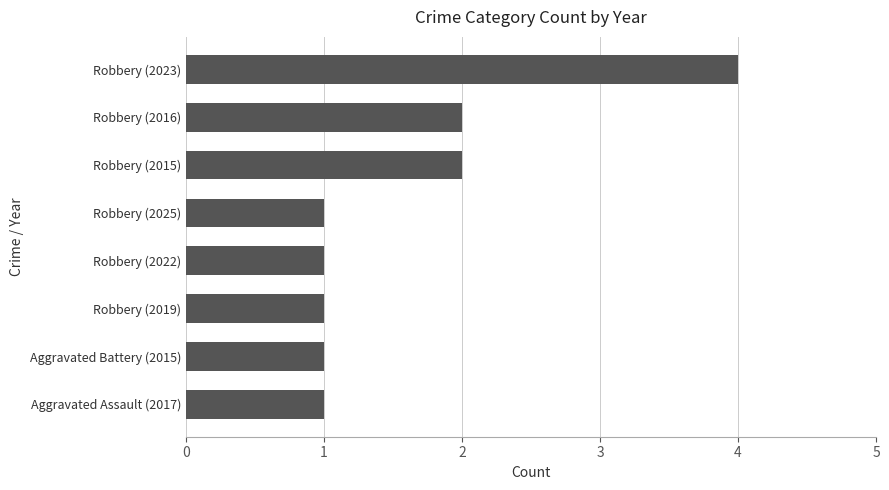

What is the smallest value displayed?

1